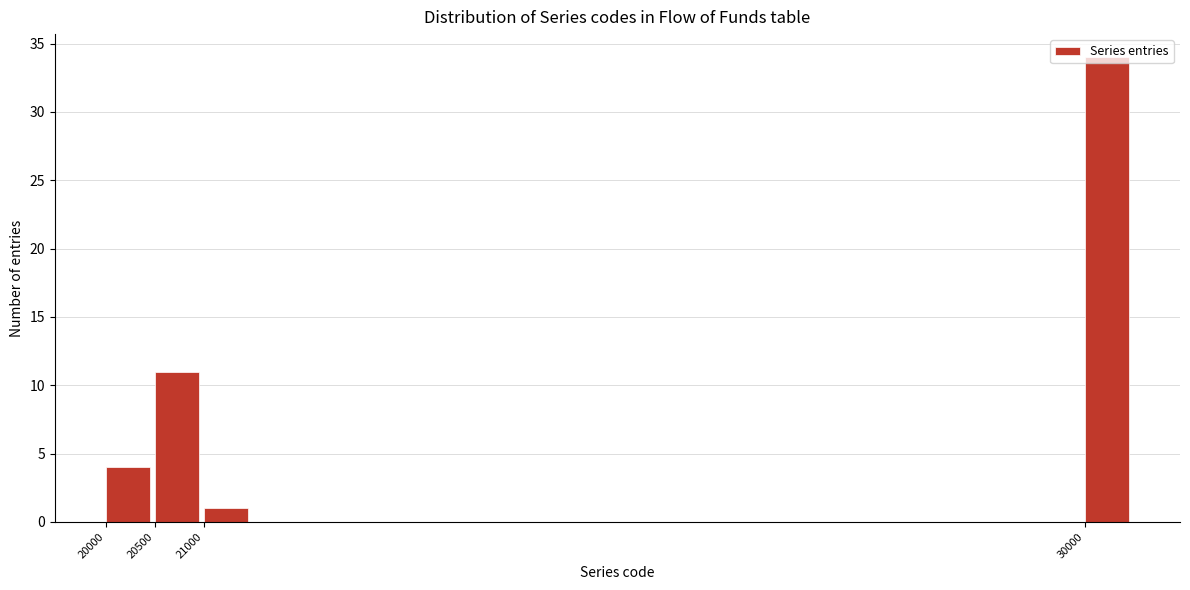

List the labels in order of value, largest first.

30000, 20500, 20000, 21000